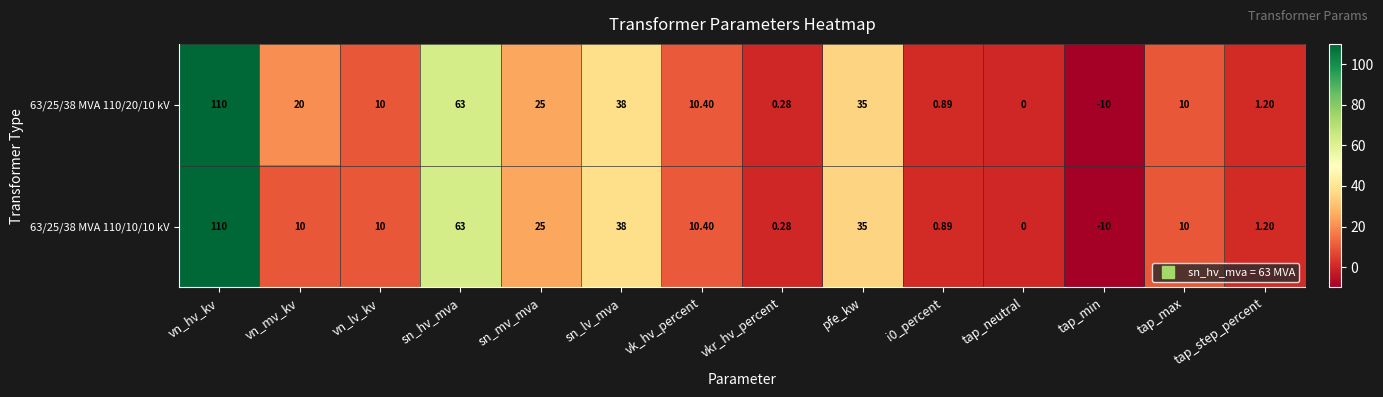

Count the number of categories in the chart.

14